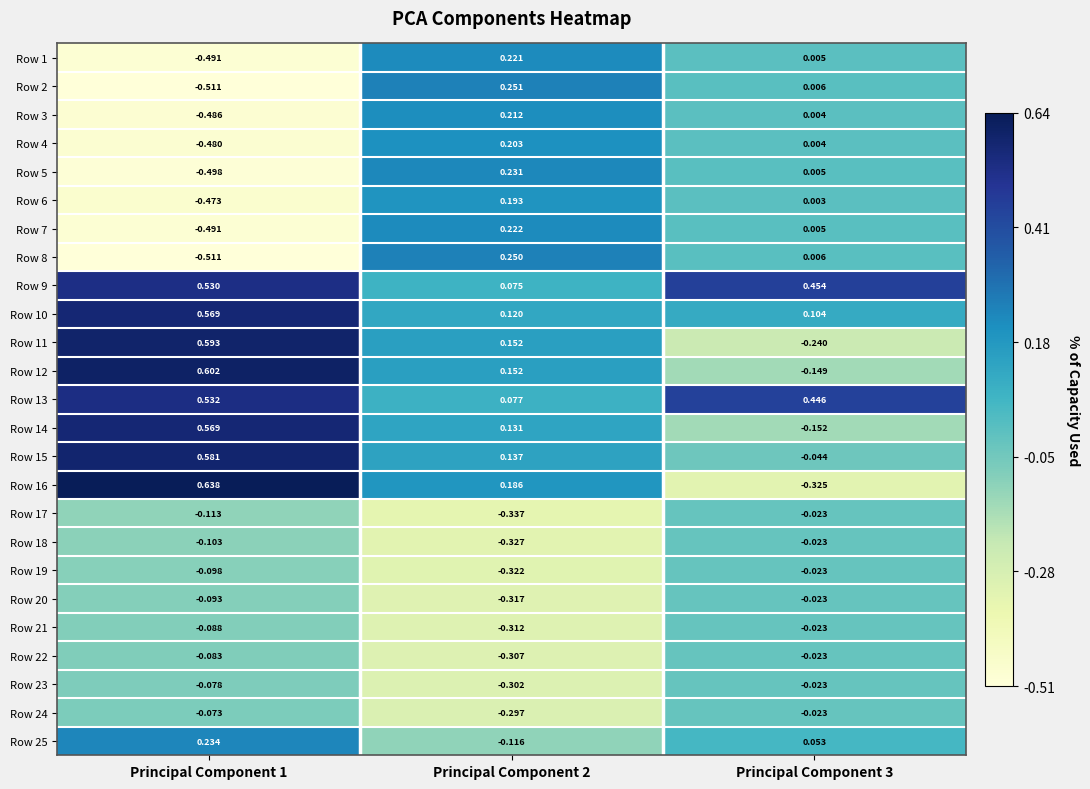

Is the value of Row 3 at Principal Component 2 greater than the value of Row 6 at Principal Component 3?

Yes